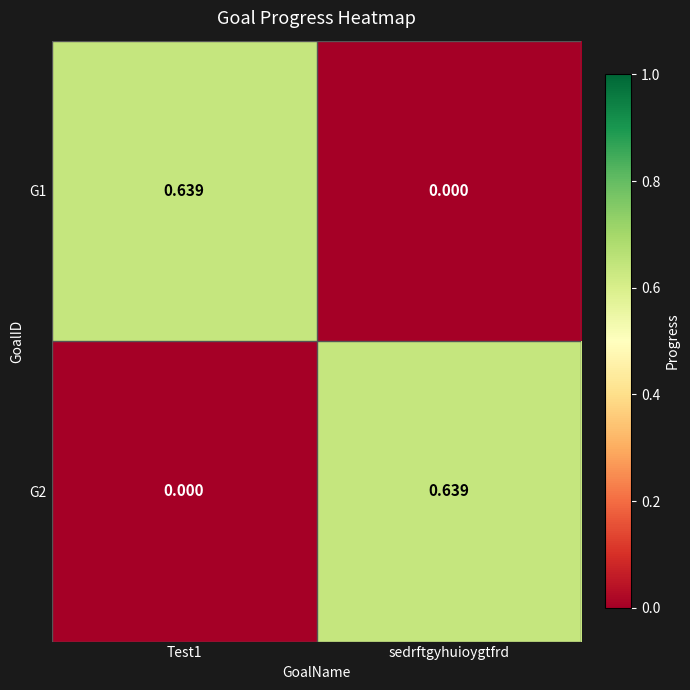

At which label is G1 closest to 0?

sedrftgyhuioygtfrd